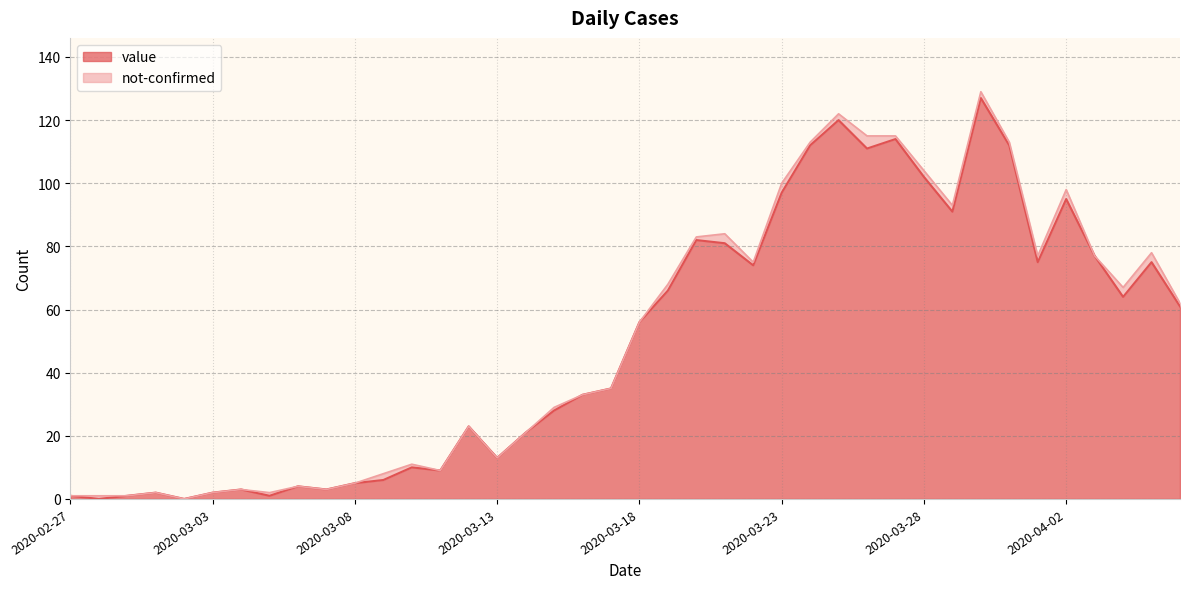

At which label does the data first exceed 56?

2020-03-19